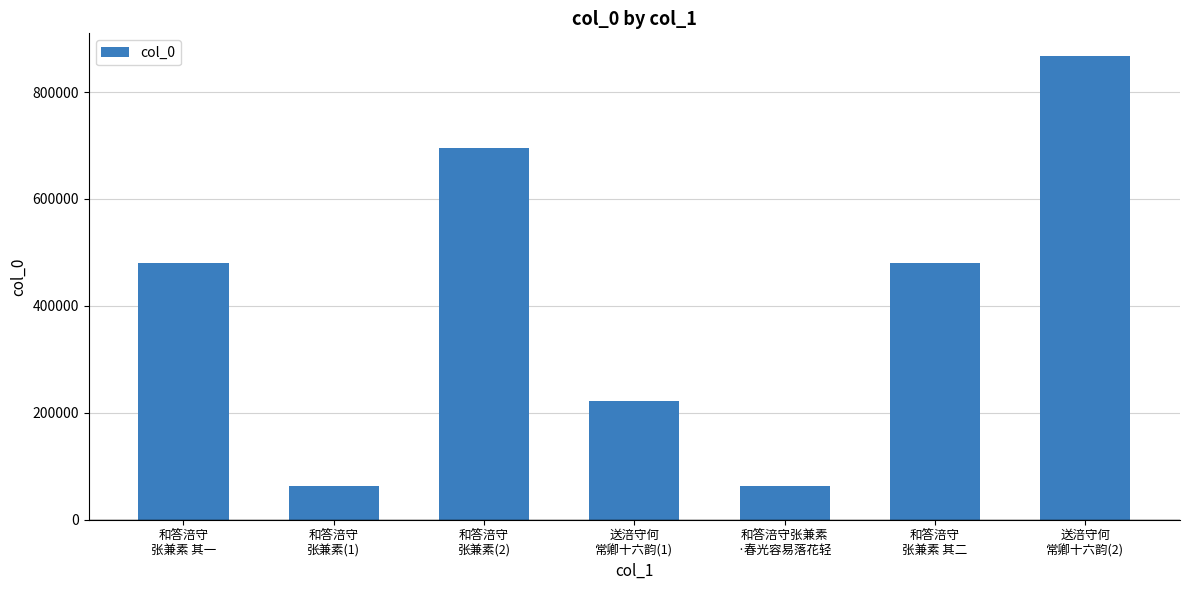

What is the value of the 2nd bar from the left?

63047